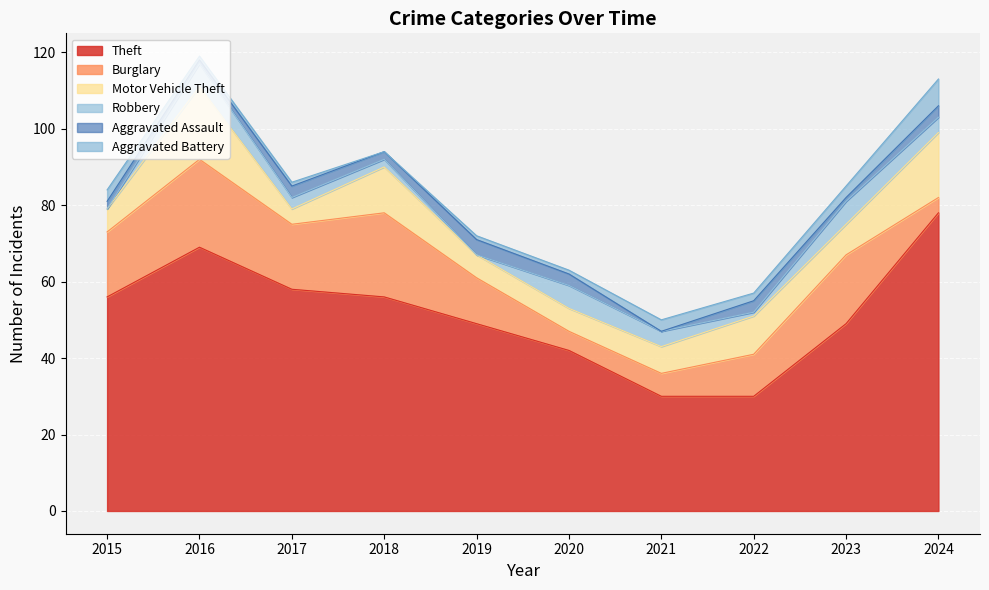

What is the average value of the Burglary series?

14